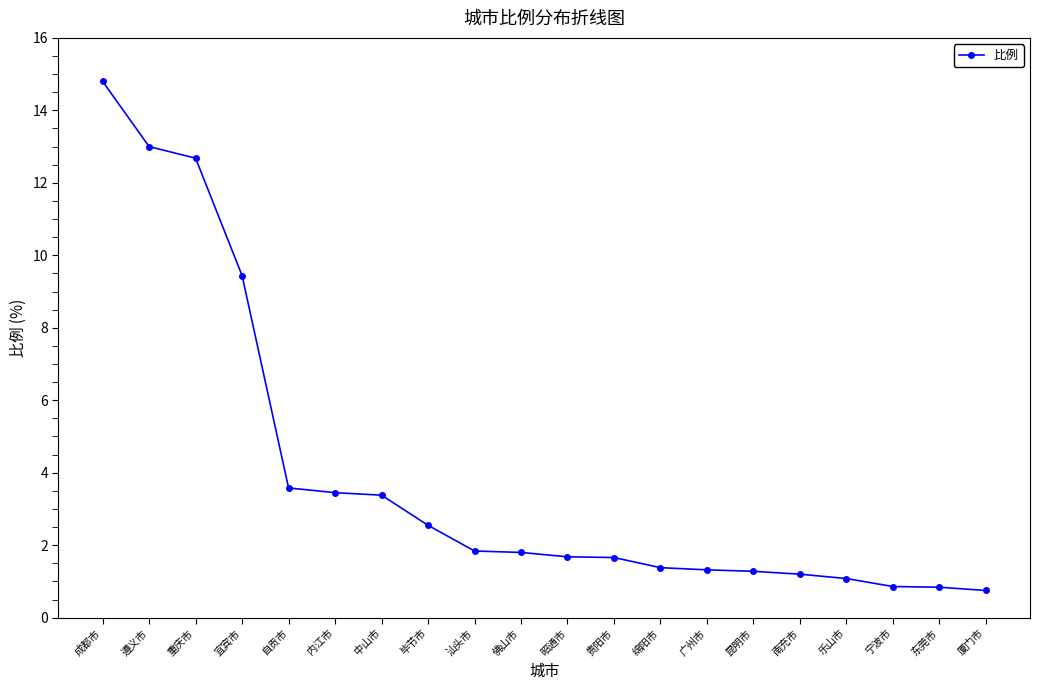

What is the difference between the maximum and second lowest values?

14.0